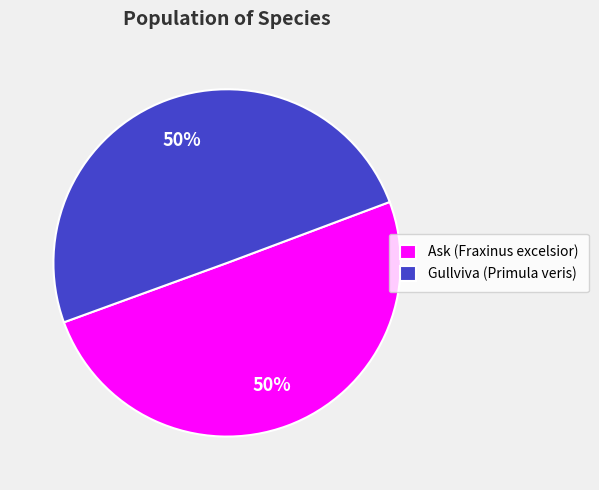

Do Gullviva (Primula veris) and Ask (Fraxinus excelsior) together represent more than half of the pie?

Yes